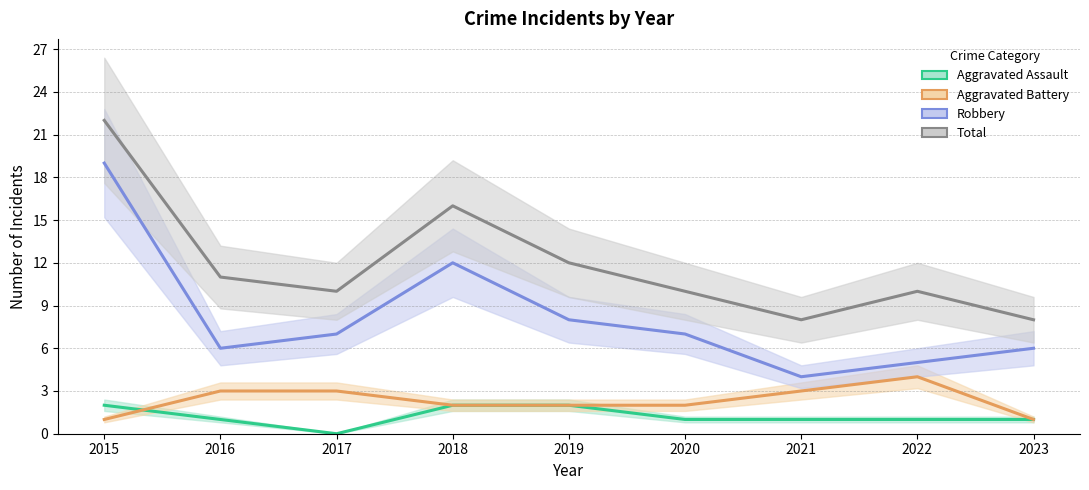

How many data points in Total are less than 10?

2